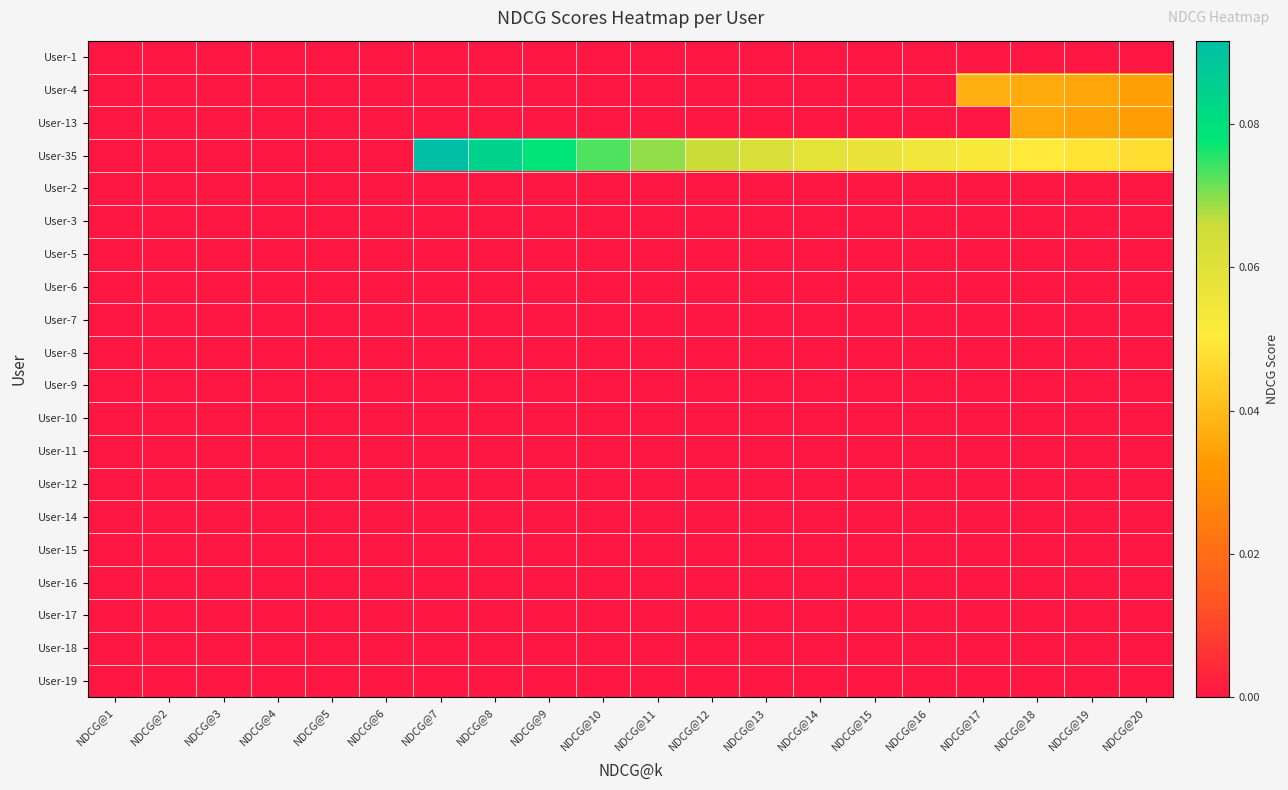

Which series has the widest spread of values?

User-35